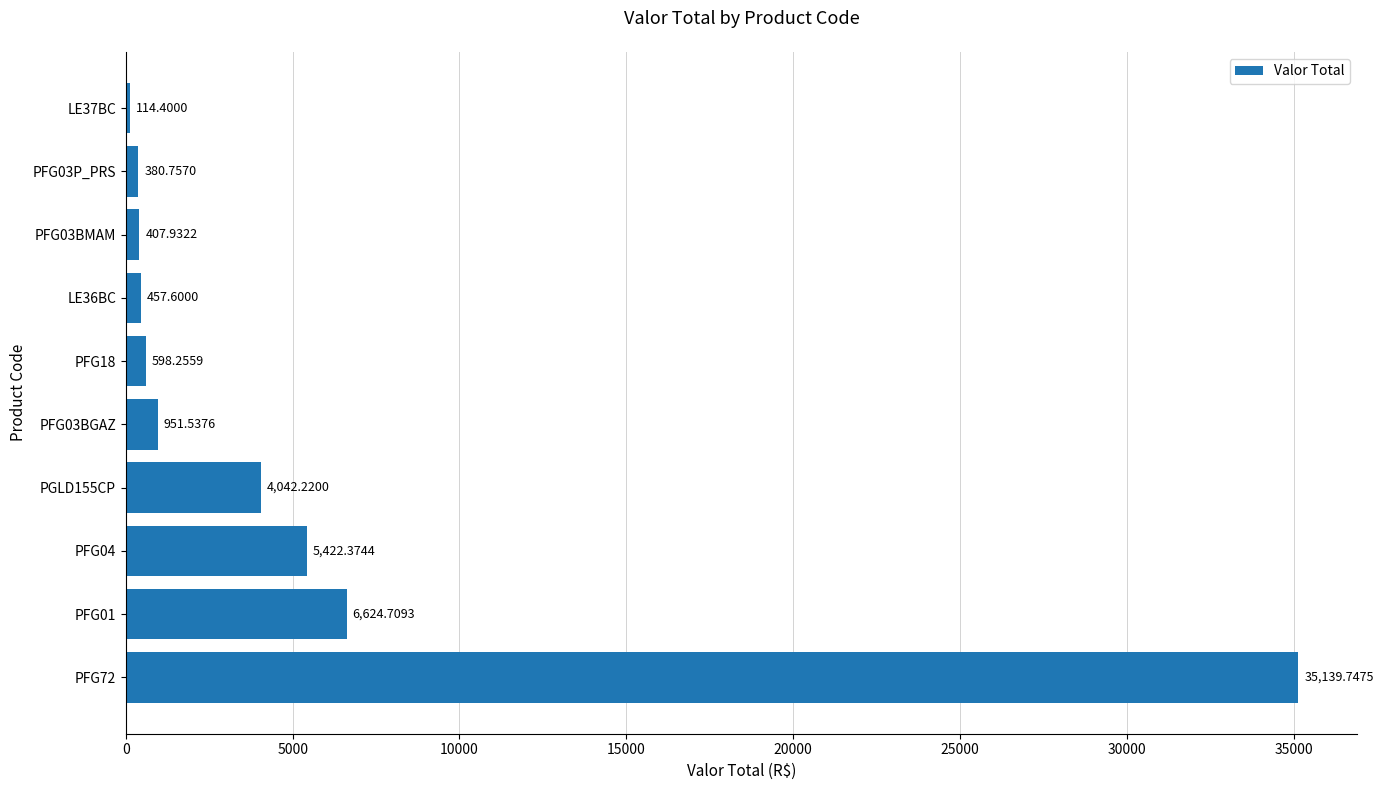

At which label is the value closest to 17627?

PFG01